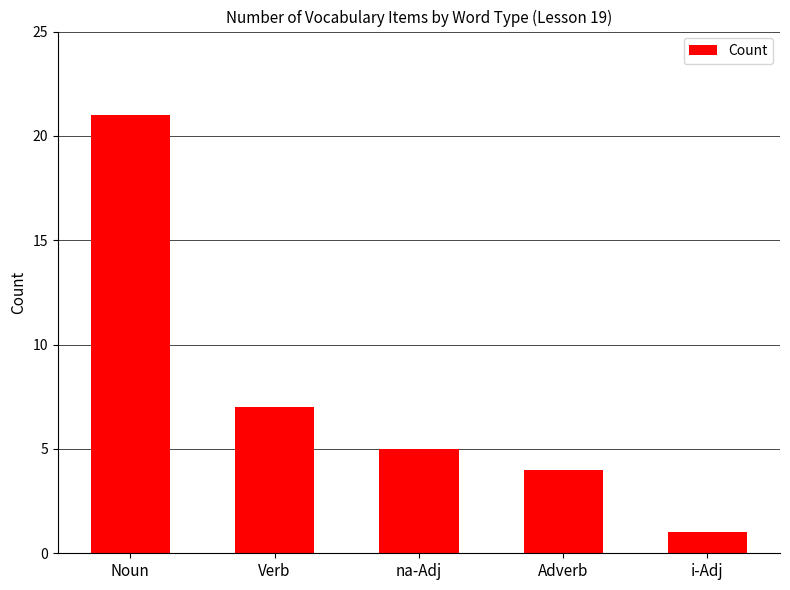

List the labels in order of value, largest first.

Noun, Verb, na-Adj, Adverb, i-Adj